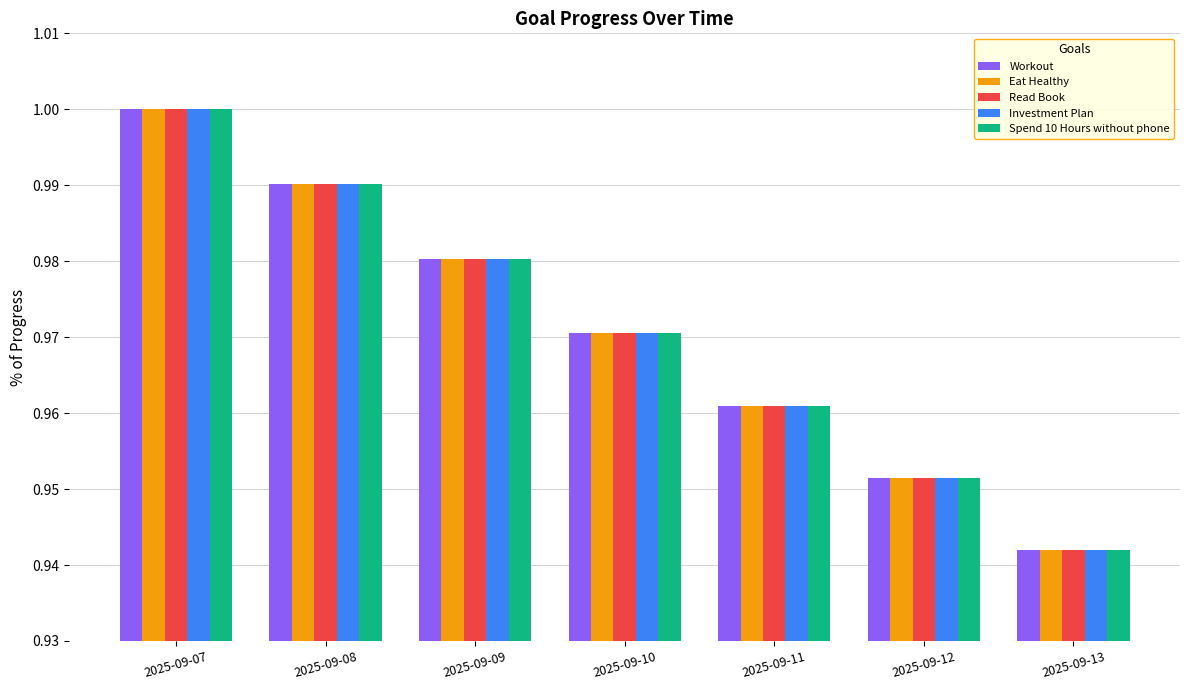

At which label does Workout reach its minimum?

2025-09-13